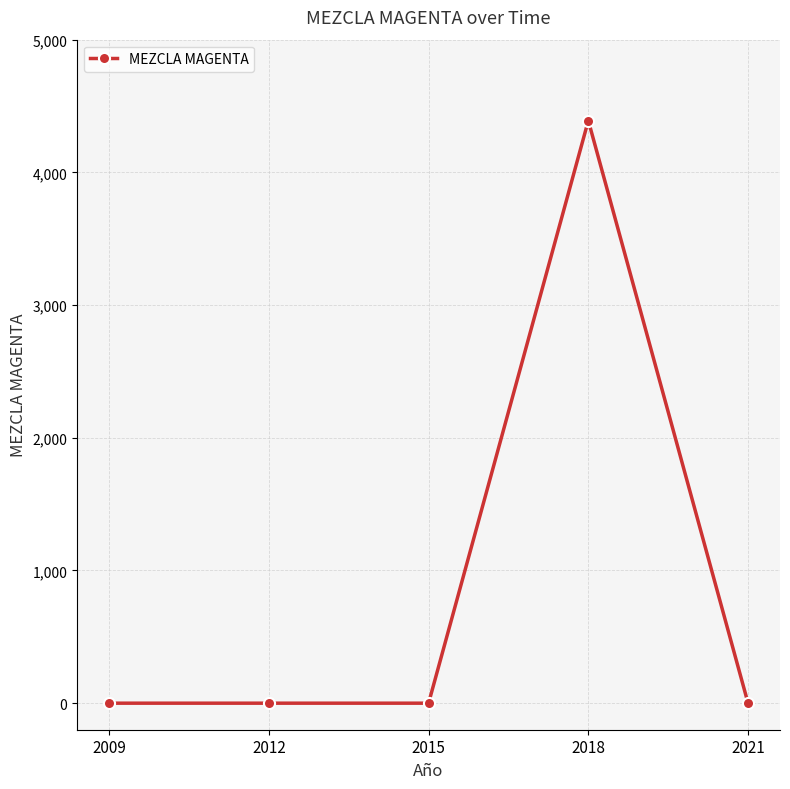

Count the number of values greater than 0.

1